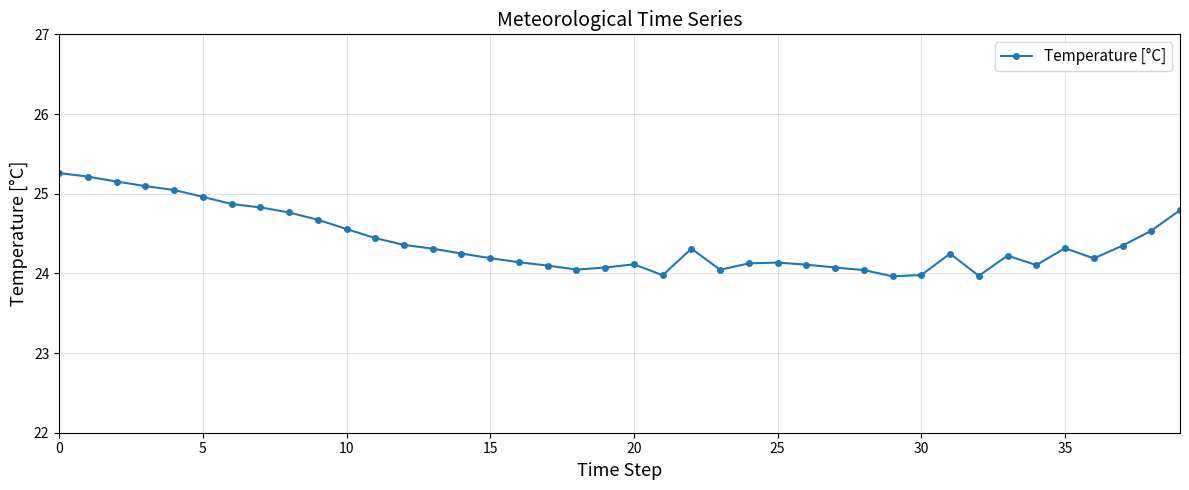

True or false: there are more than 0 points higher than both neighbors.

True